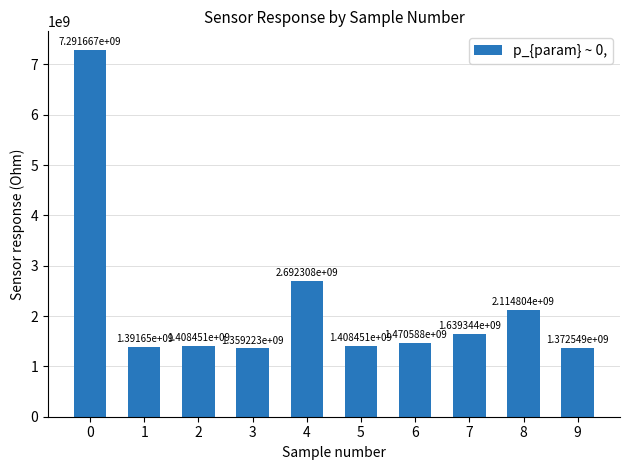

Between 1 and 4, which is larger?

4